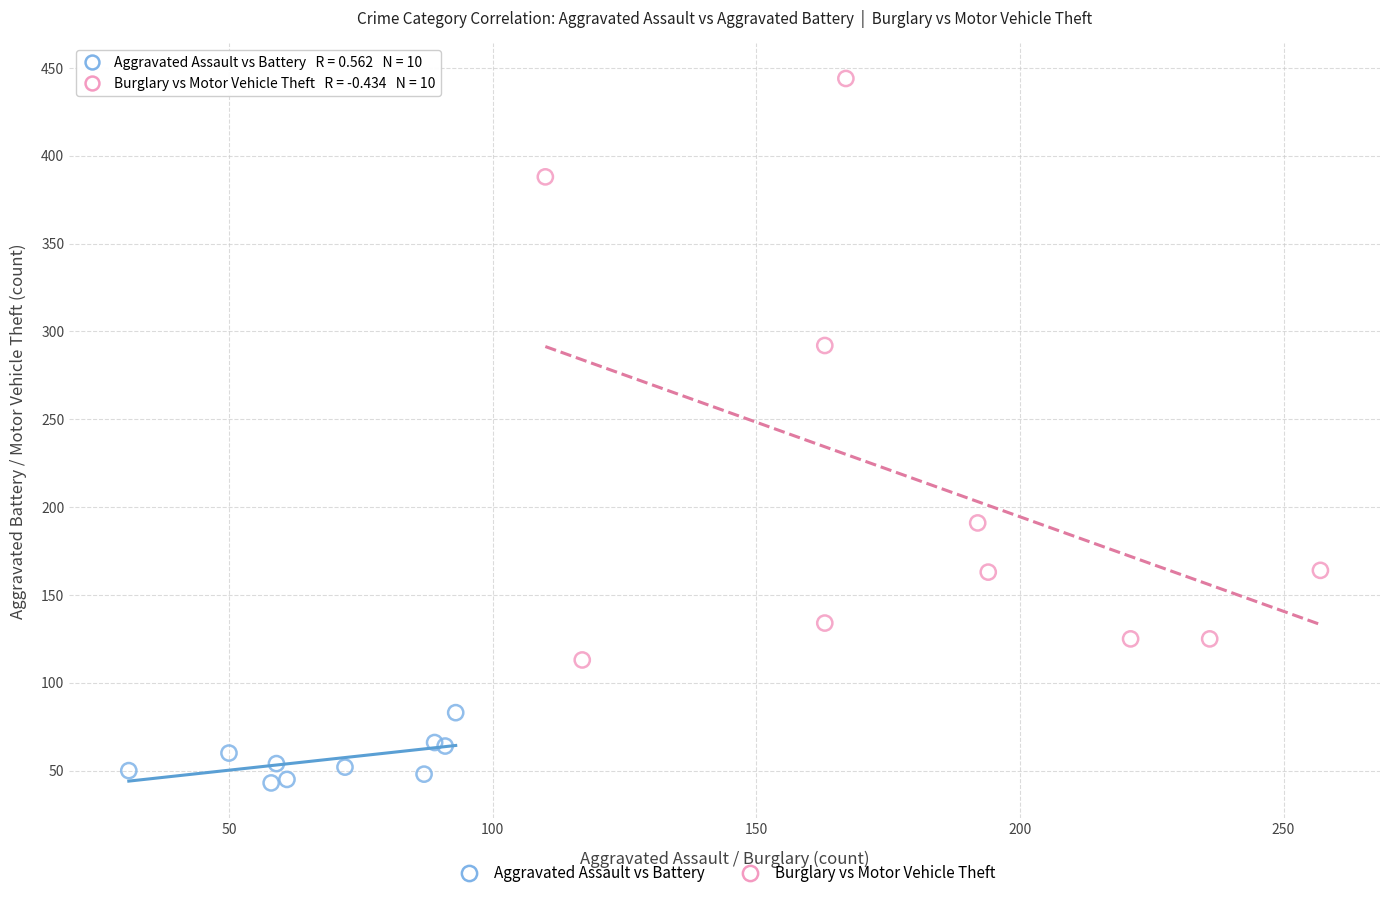

Which series contains the lowest Y value?

Aggravated Assault vs Battery